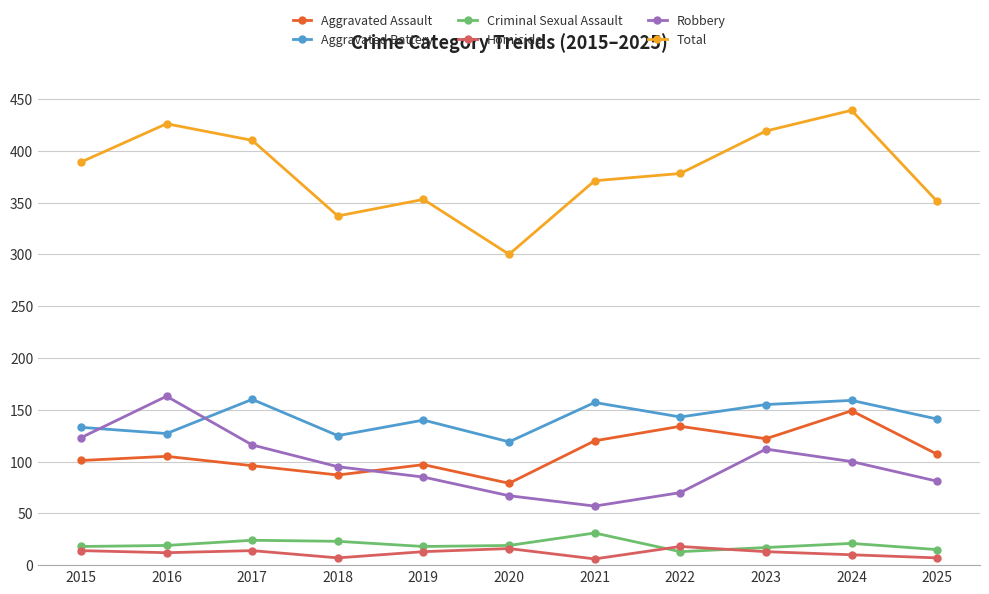

True or false: Homicide and Total cross at least once.

False